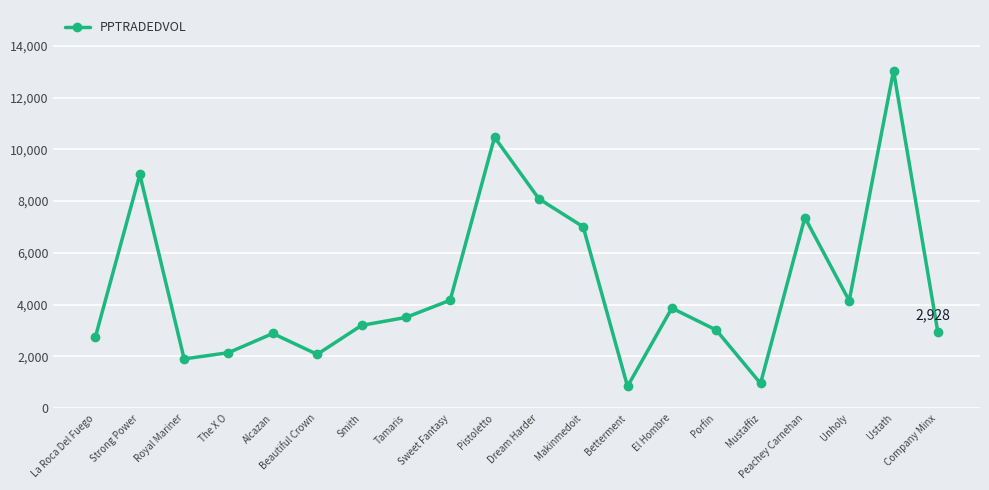

Where does the data first go above 3503?

Strong Power